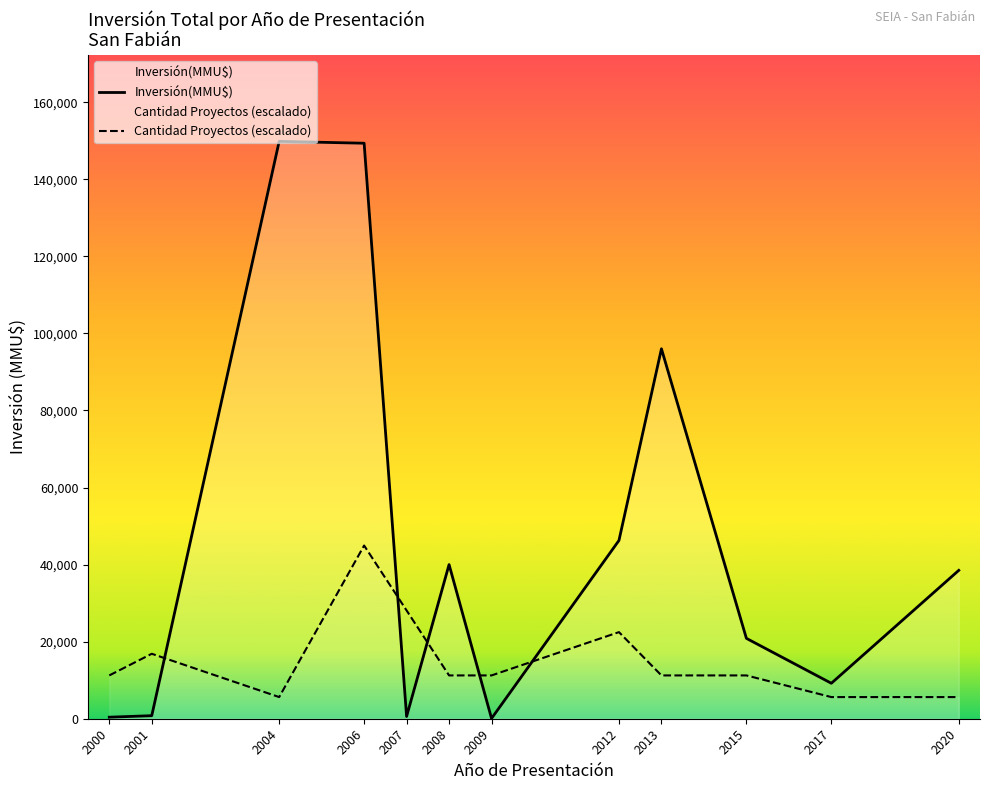

At 2015, list the series in order from smallest to largest.

Cantidad Proyectos (escalado), Inversión(MMU$)